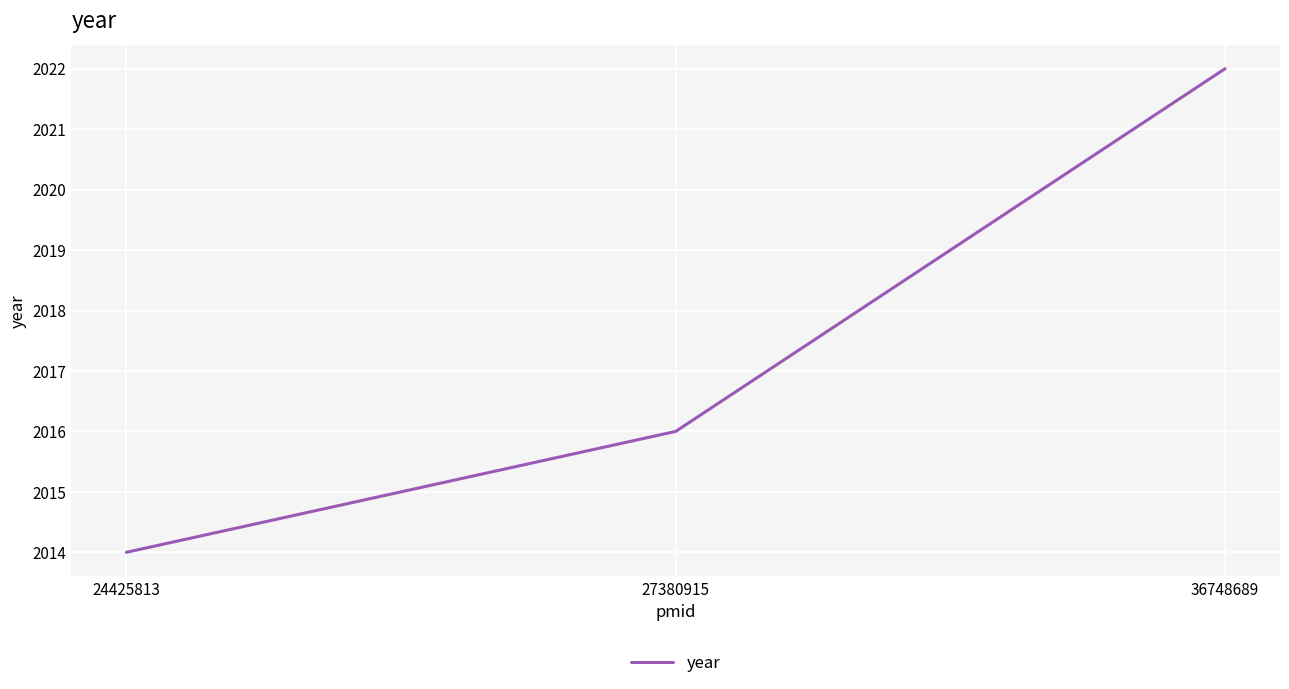

What is the ratio of the value at 36748689 to the value at 27380915?

1.0